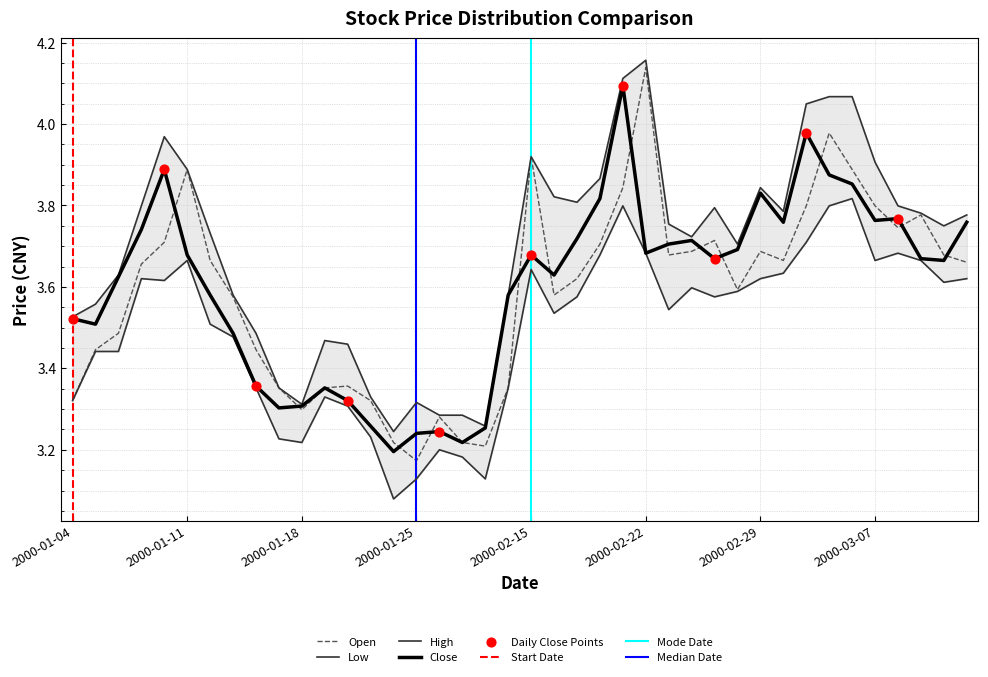

Which category has the highest value in the Open series?

2000-02-22